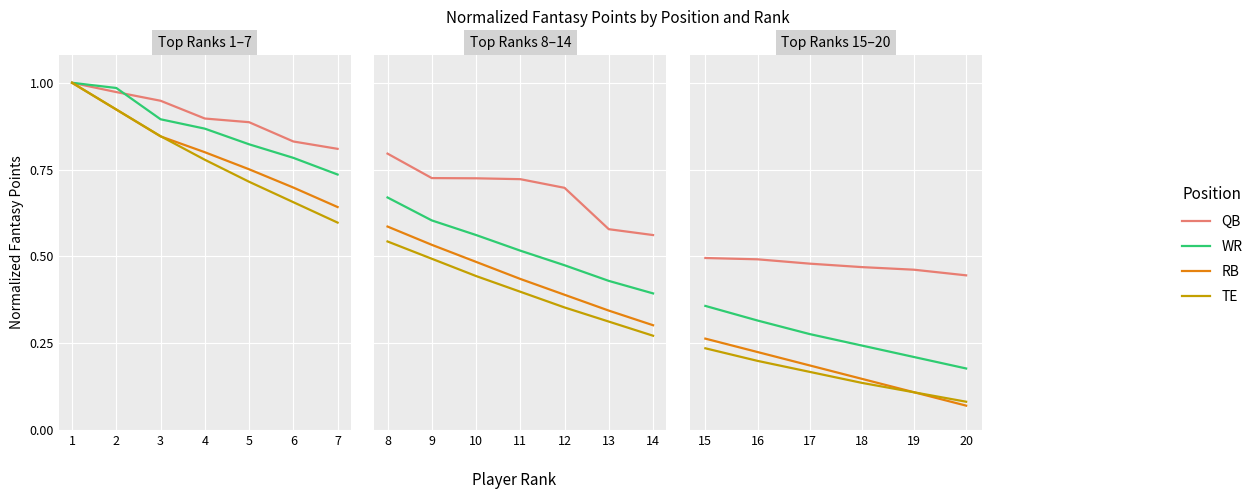

What is the difference between the maximum and minimum values in the RB series?

0.2